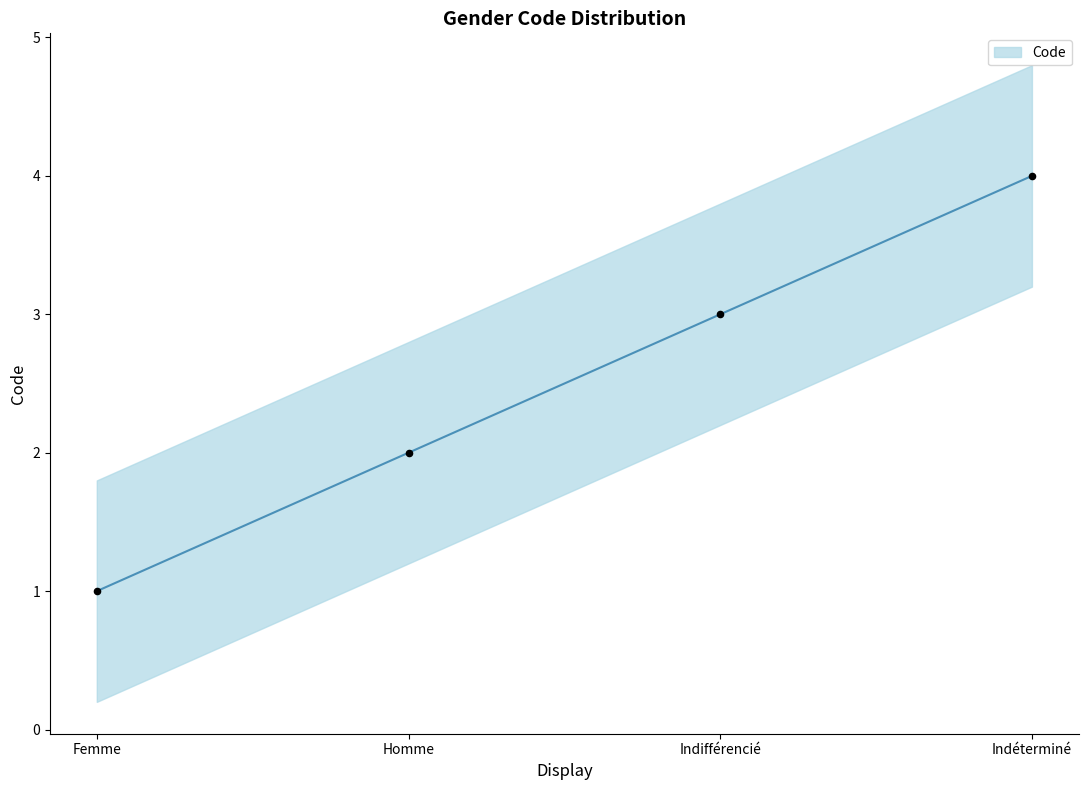

Which has a higher value, Indéterminé or Homme?

Indéterminé